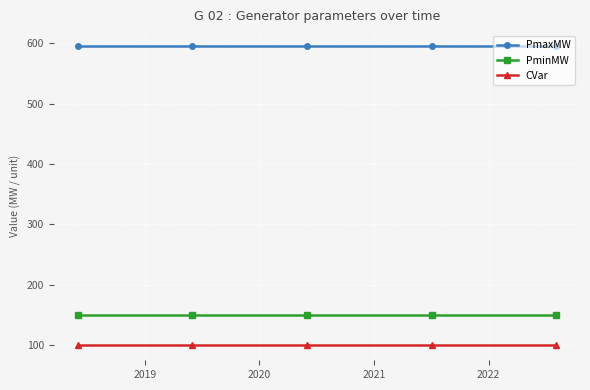

What is the value of the CVar point at the 4th from the left?

100